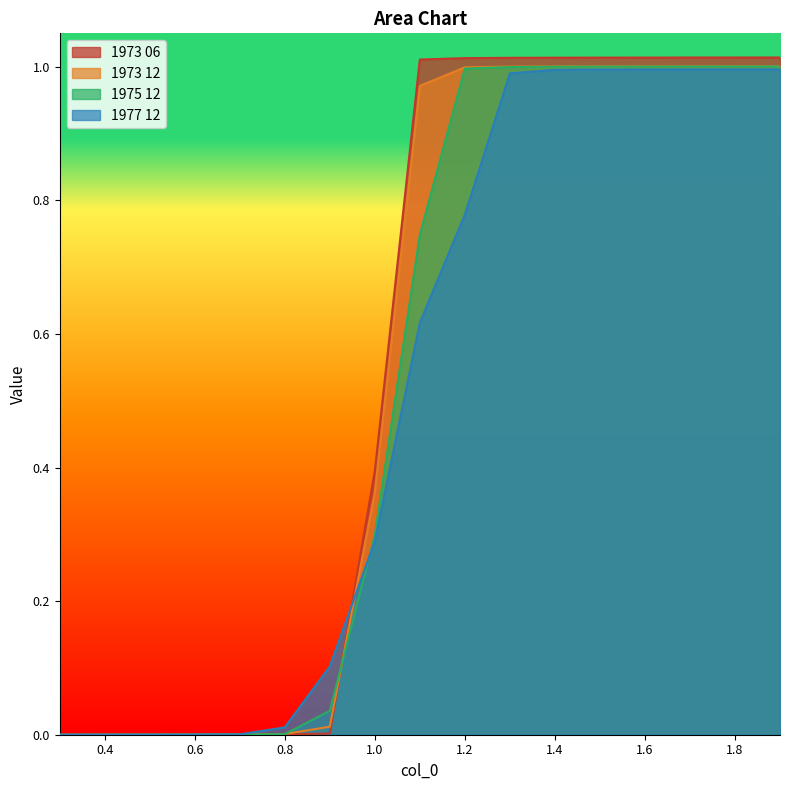

How many times do 1973 06 and 1973 12 cross each other?

2